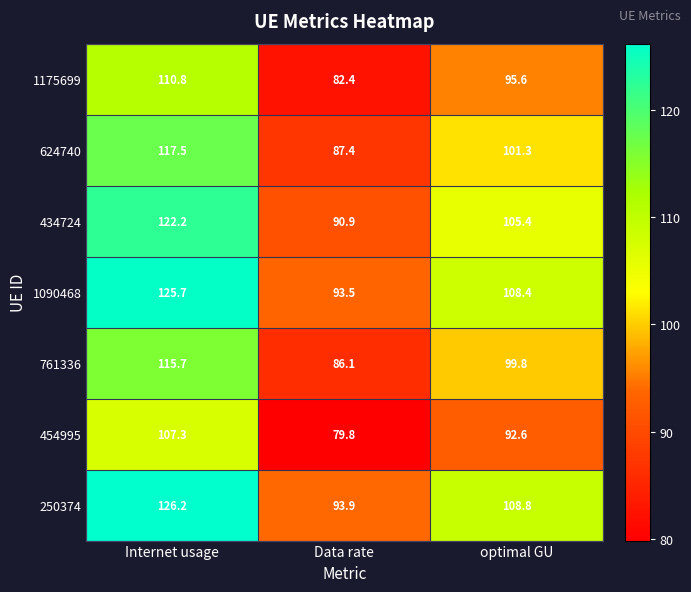

At how many categories does at least one series exceed 98?

2